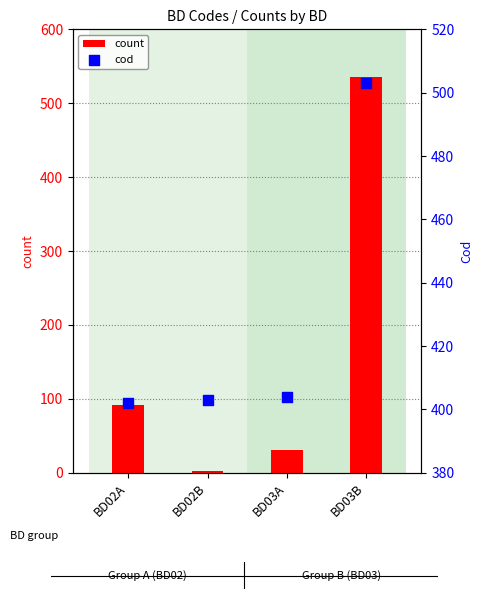

Which series has the largest Y range (max minus min)?

count